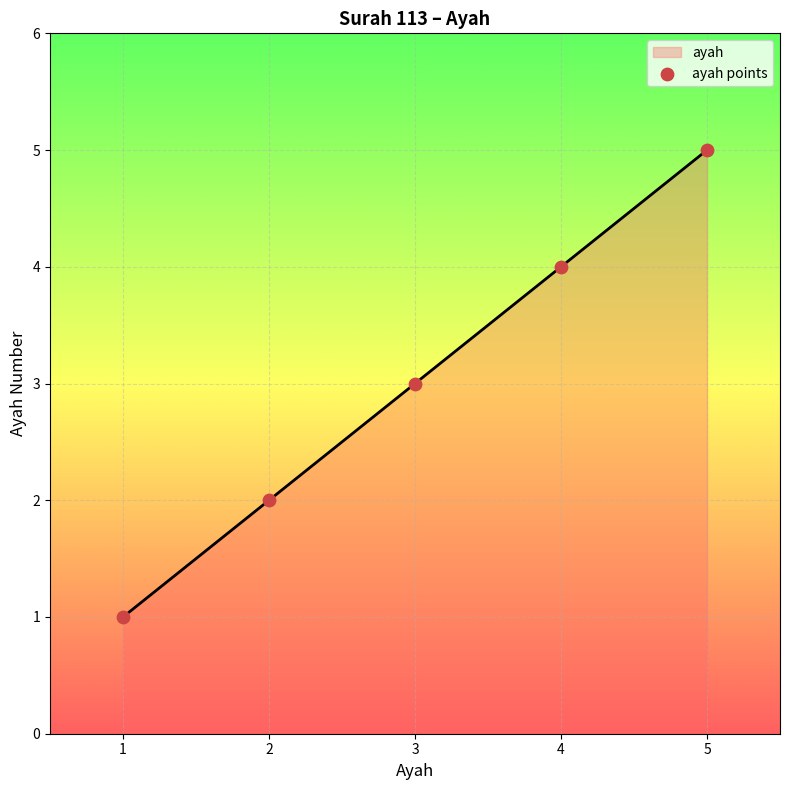

What is the ratio of the value at 4 to the value at 5?

0.8